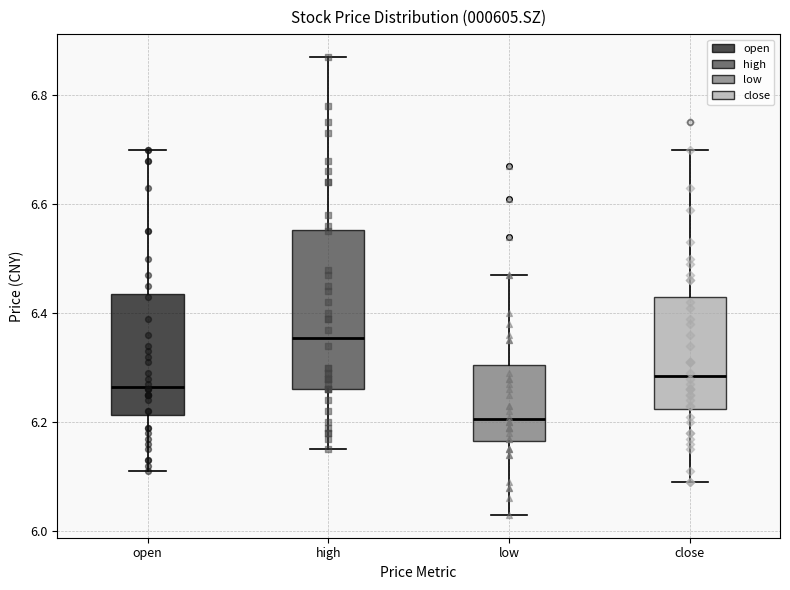

Reading left to right, transcribe this box plot: for each box, give where its median line is, the range the box spans, and where its two whiskers end, as read against the y-axis. The values are not printed on the chart, so give them approximately, as read against the axis.

open: median 6.26, box 6.22 to 6.44, whiskers 6.12 to 6.70
high: median 6.36, box 6.26 to 6.56, whiskers 6.16 to 6.88
low: median 6.20, box 6.16 to 6.30, whiskers 6.04 to 6.48
close: median 6.28, box 6.22 to 6.44, whiskers 6.10 to 6.70